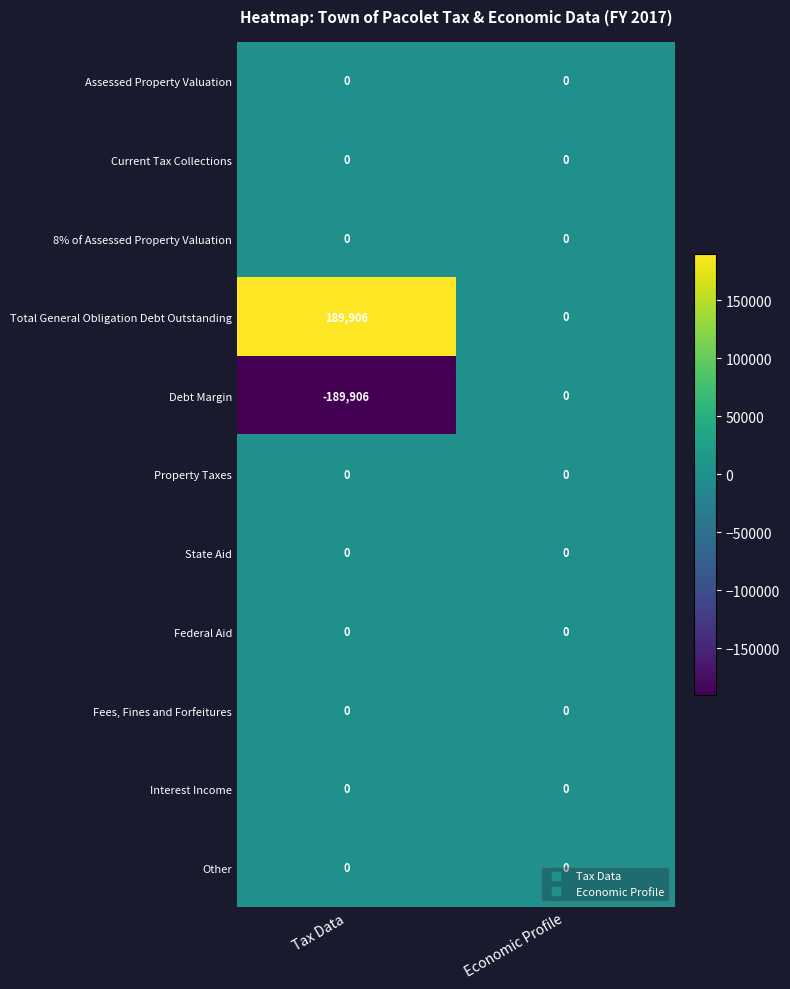

The value of Federal Aid at Tax Data is 0. True or false?

True